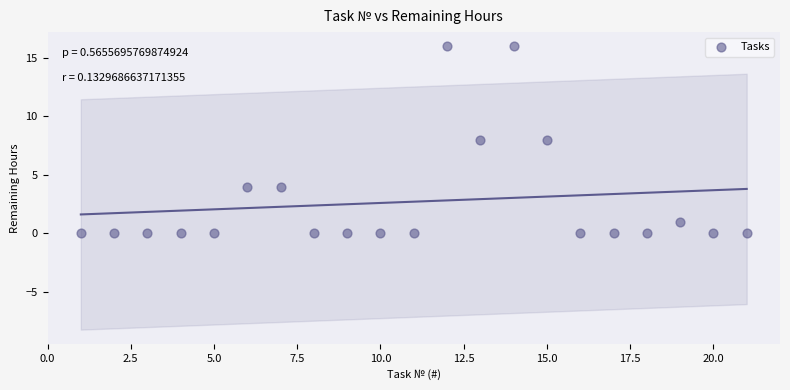

What is the range of Y values (max minus min)?

16